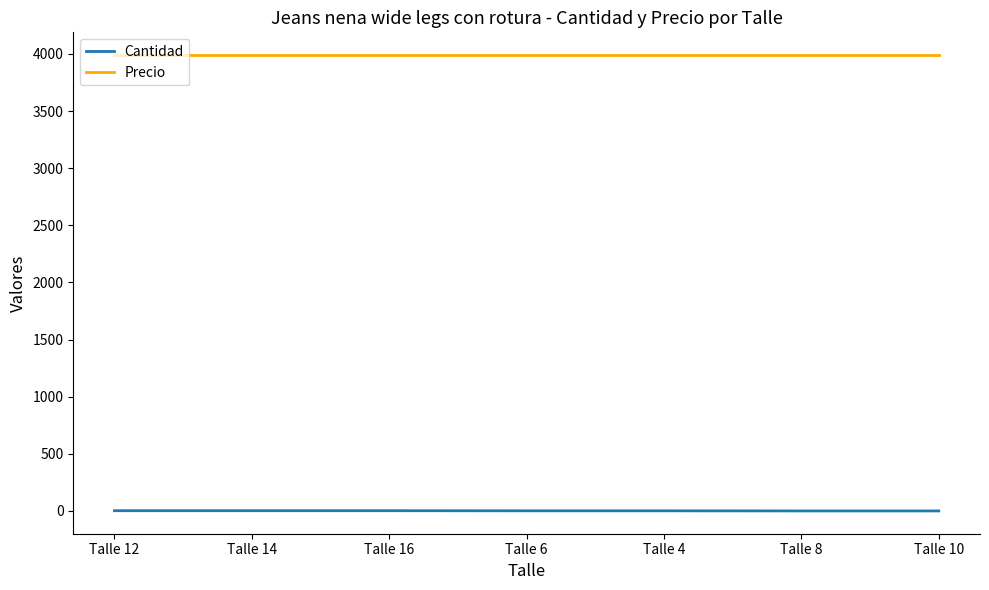

What is the maximum value for Precio?

3990